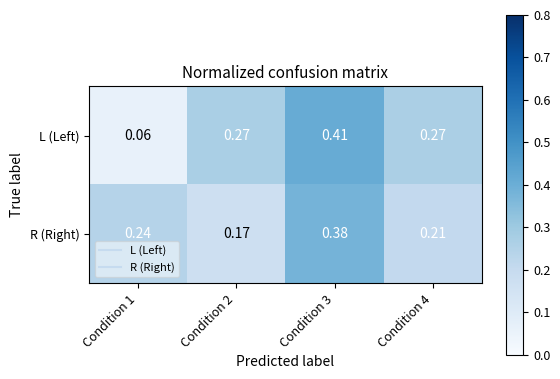

Which series has the largest total across all categories?

L (Left)